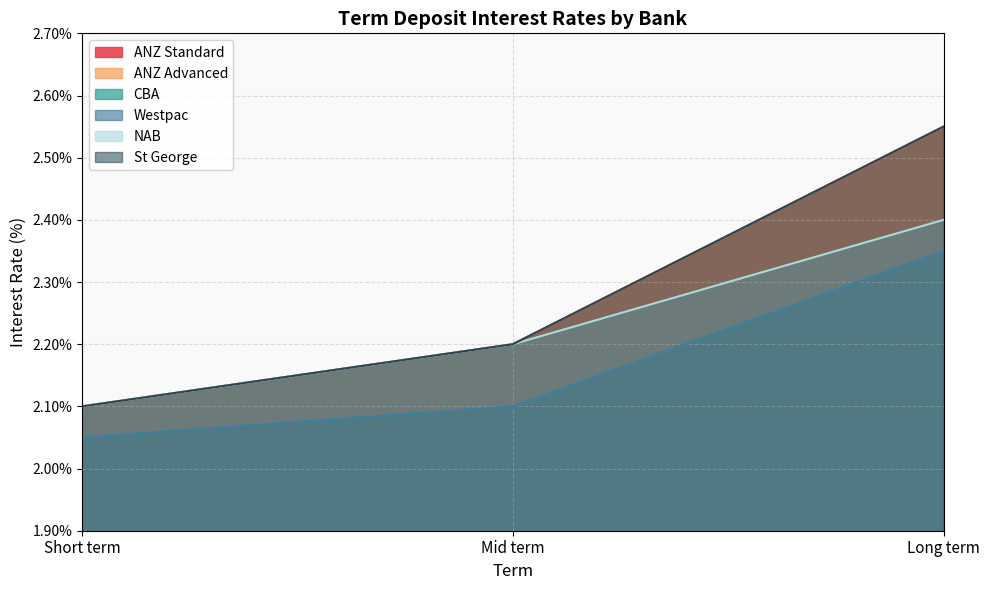

What is the difference between the highest and lowest values at Long term?

0.2